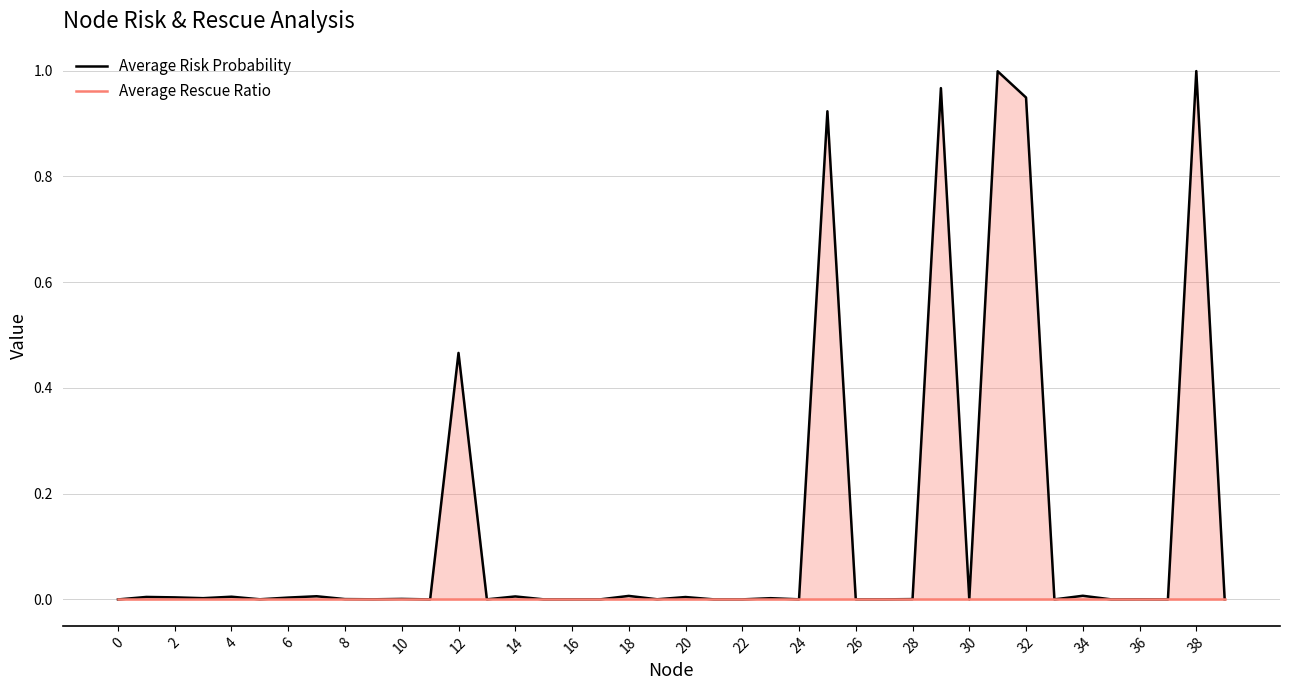

At which category is the sum across all series the highest?

38